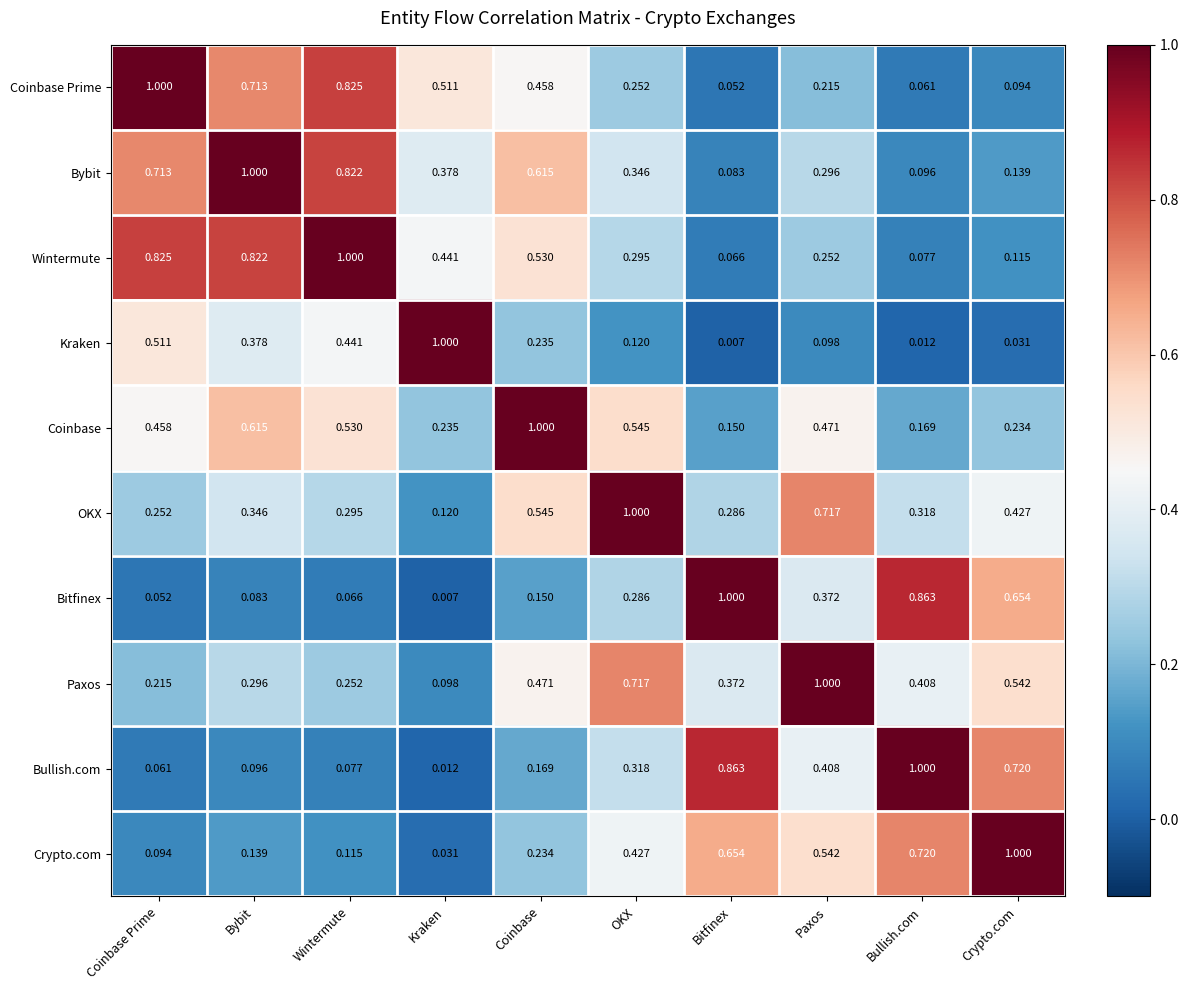

At which label is OKX closest to 0?

Kraken